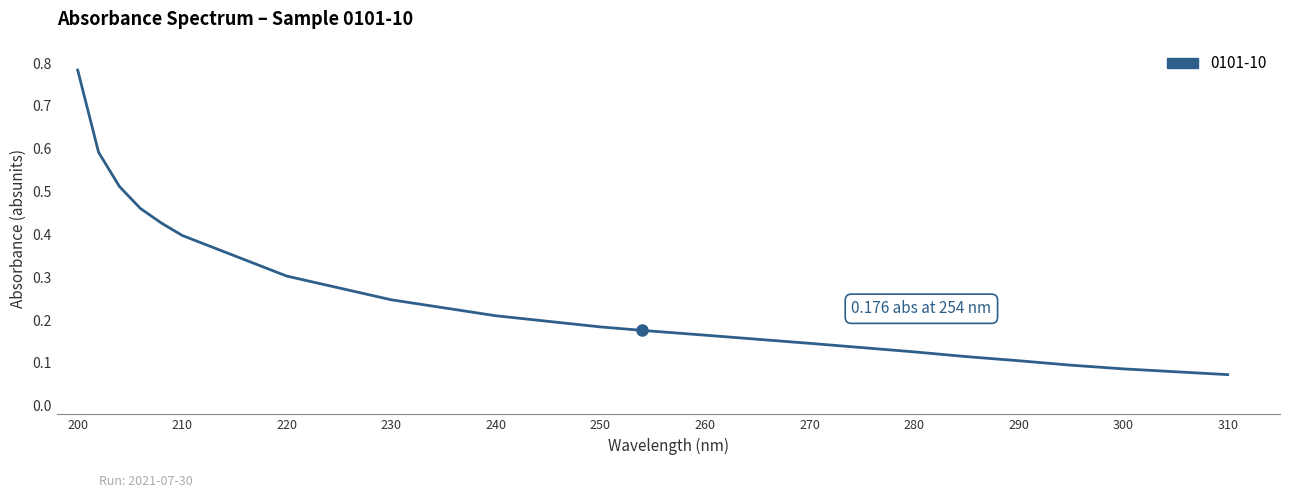

How many lines are shown in the chart?

1